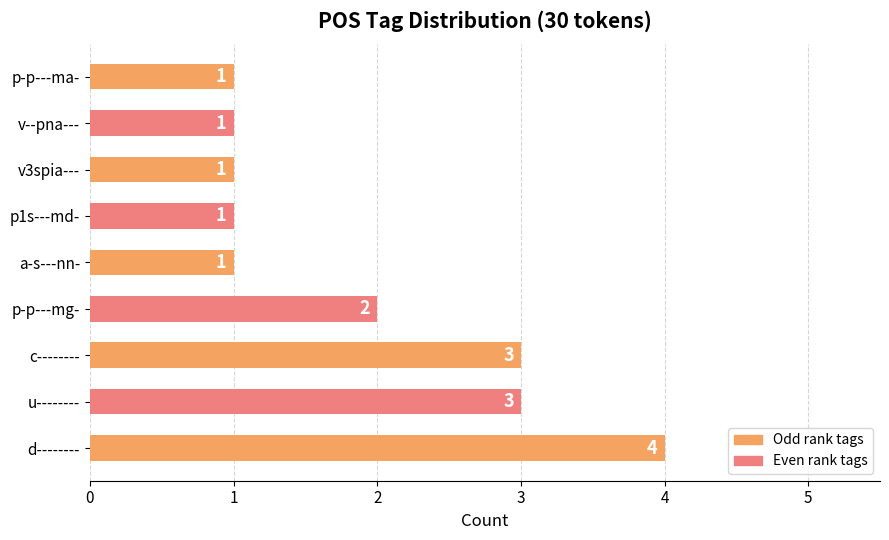

What is the sum of all values?

17